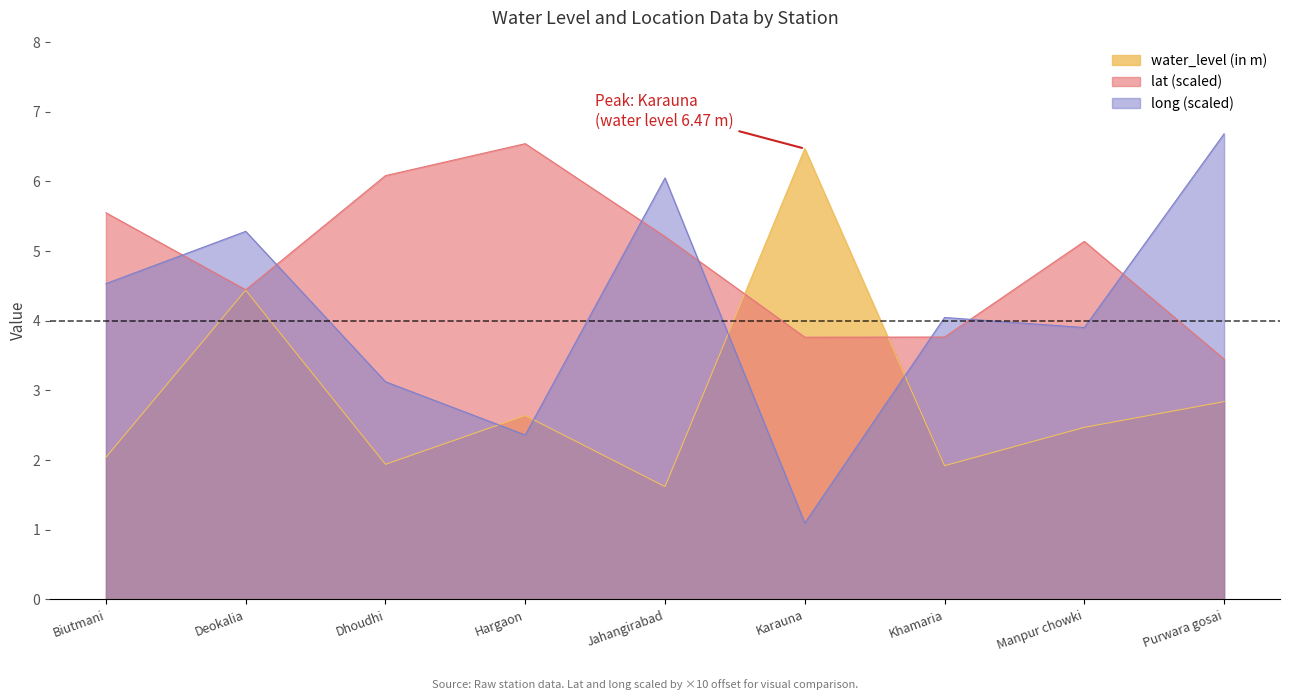

What is the label of the 4th point from the left?

Hargaon